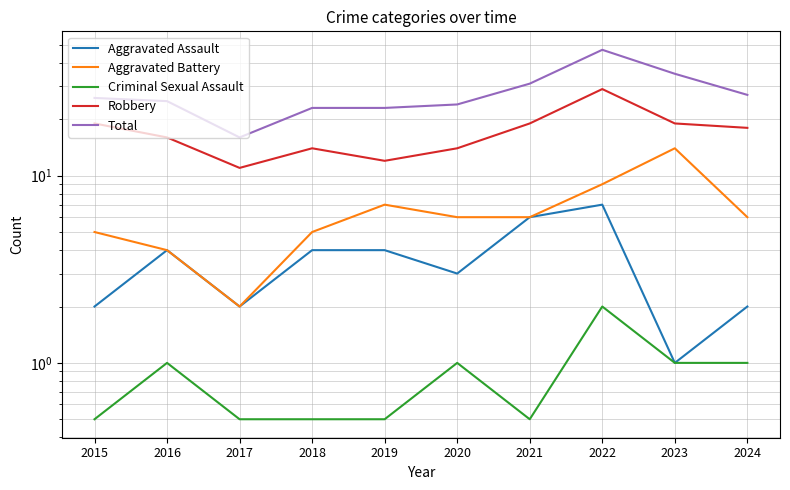

What is the approximate value of Aggravated Battery at 2020?

6.0